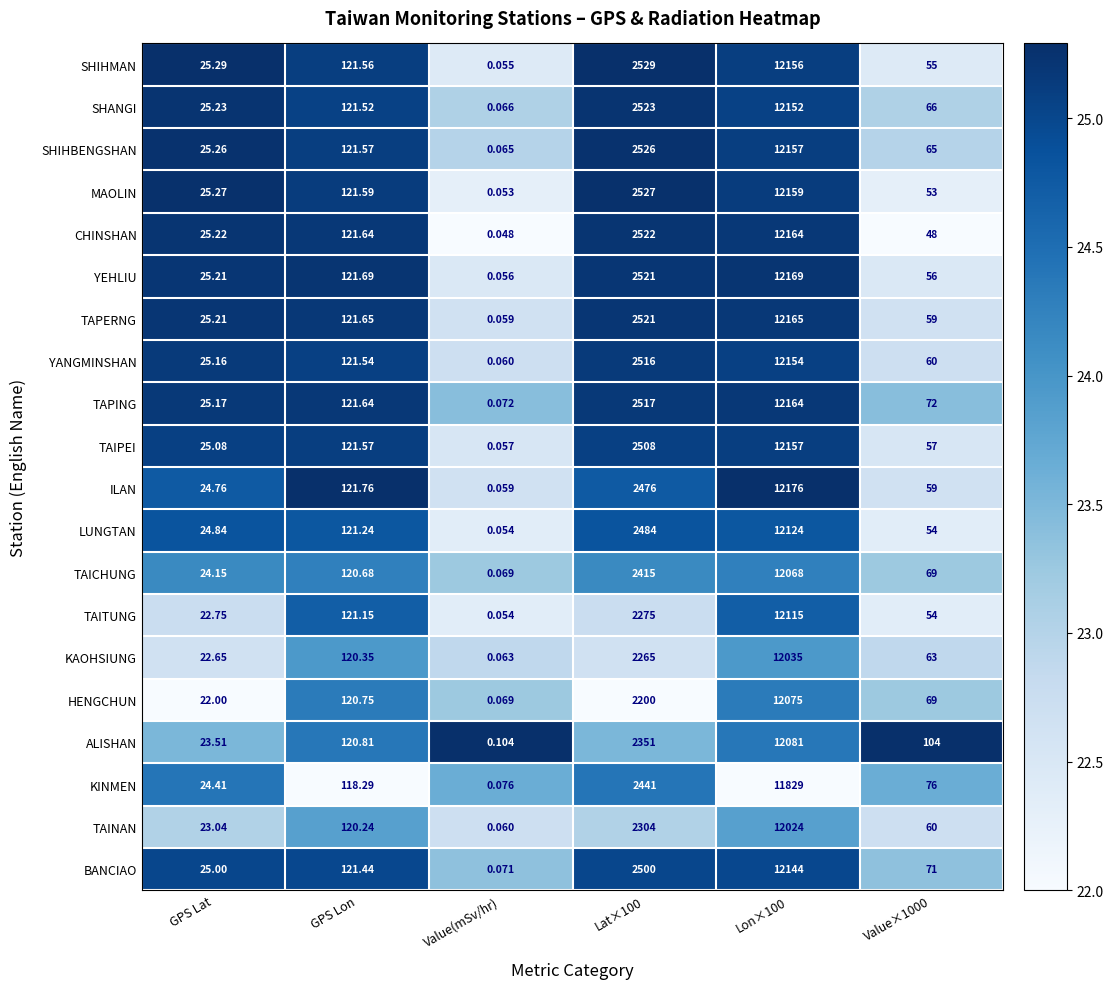

Which series changed the most between Lat×100 and Lon×100?

HENGCHUN